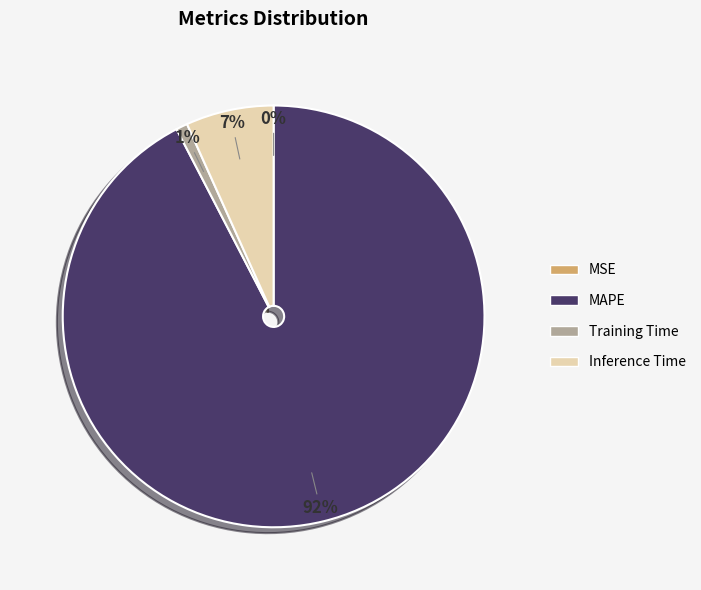

Which slice represents more than half of the pie?

MAPE